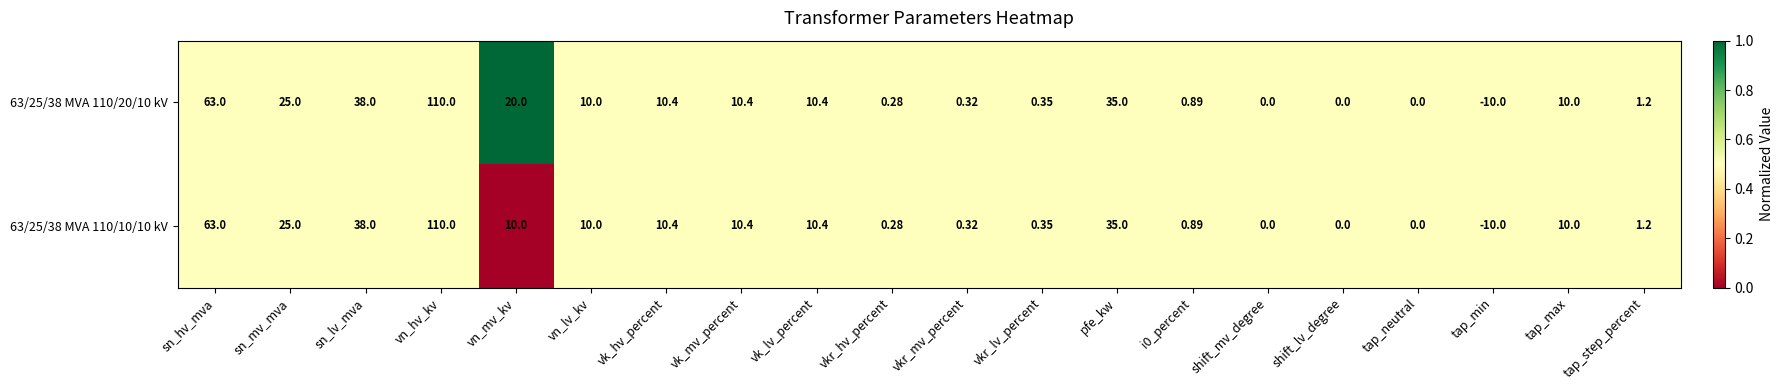

Where does the 63/25/38 MVA 110/10/10 kV series first go above 10?

sn_hv_mva